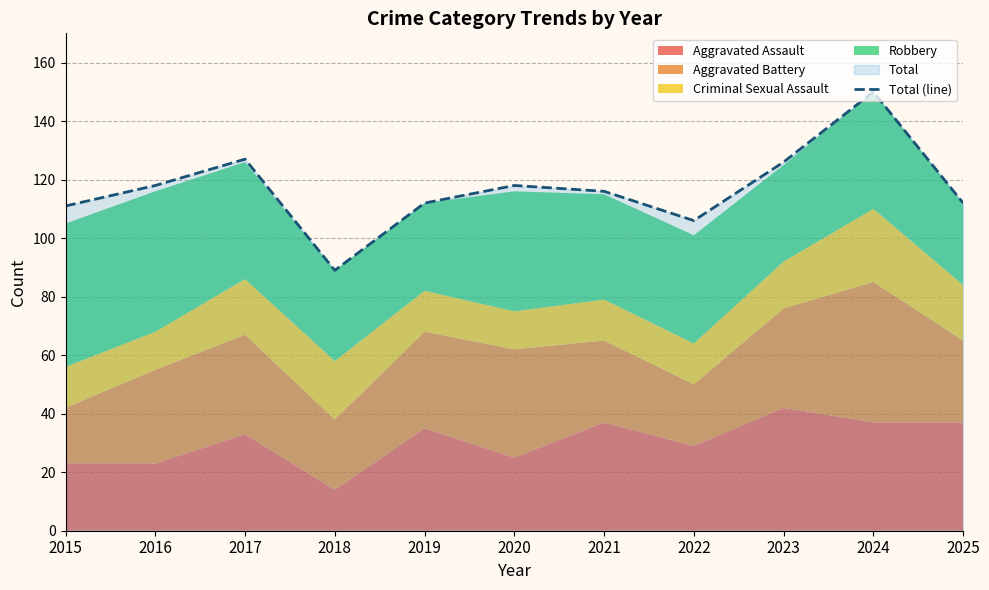

Rank the categories by value from highest to lowest.

2024, 2017, 2023, 2016, 2020, 2021, 2019, 2025, 2015, 2022, 2018